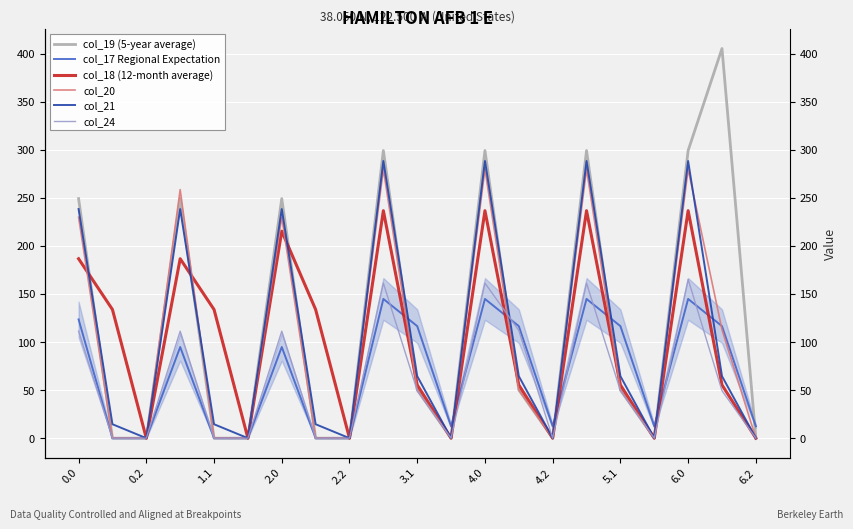

What is the difference between the maximum and minimum values in the col_19 (5-year average) series?

405.4